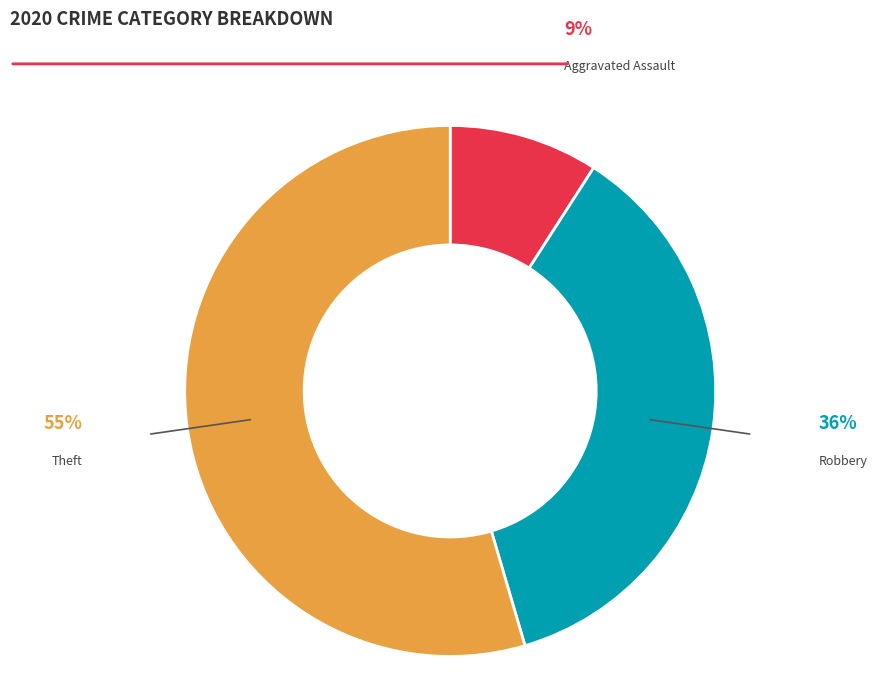

Is it true that Theft is 55% of the pie?

True